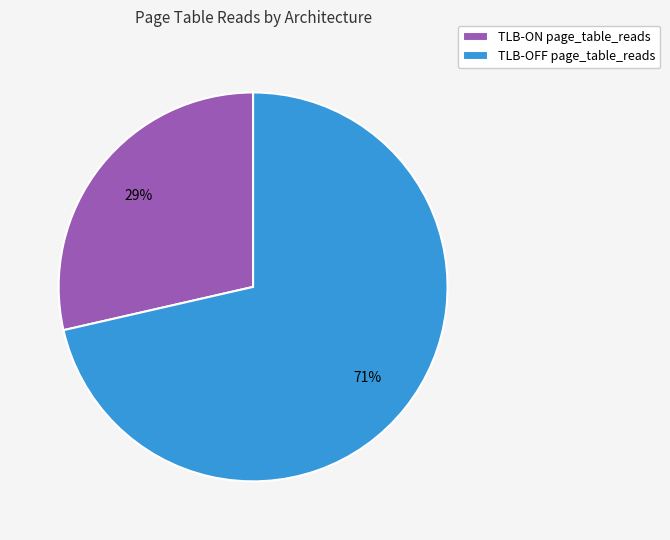

Is the sum of TLB-OFF page_table_reads and TLB-ON page_table_reads greater than half?

Yes